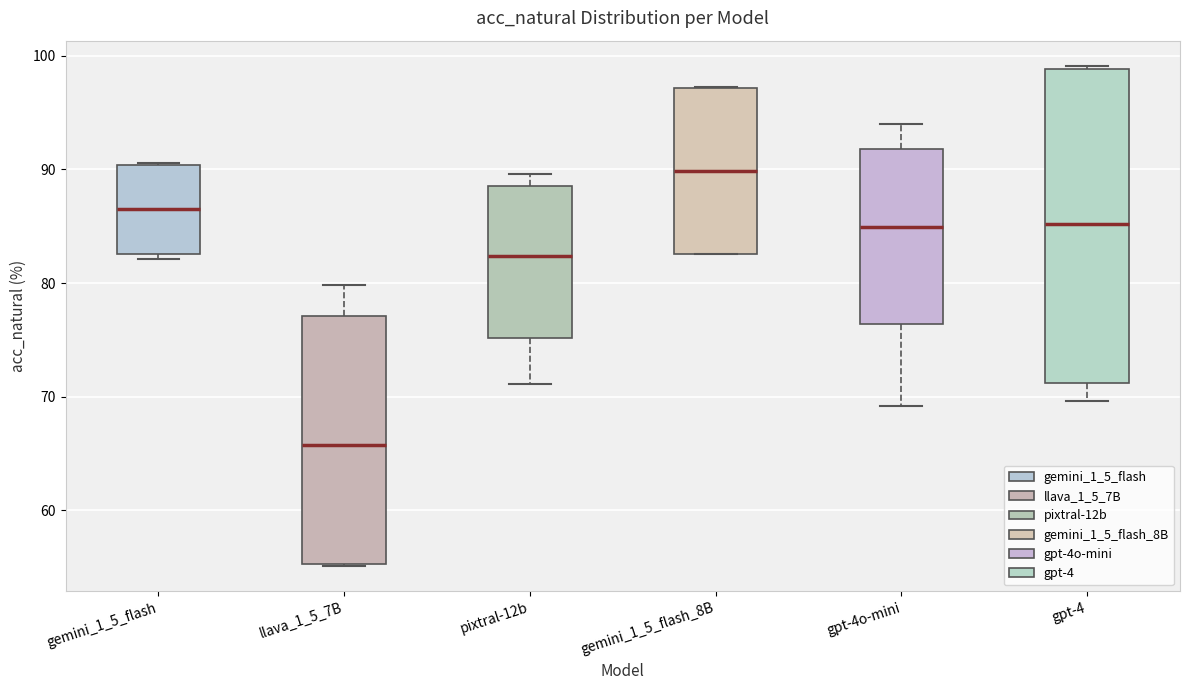

Comparing the boxes themselves (not the whiskers), which one is the tallest?

gpt-4